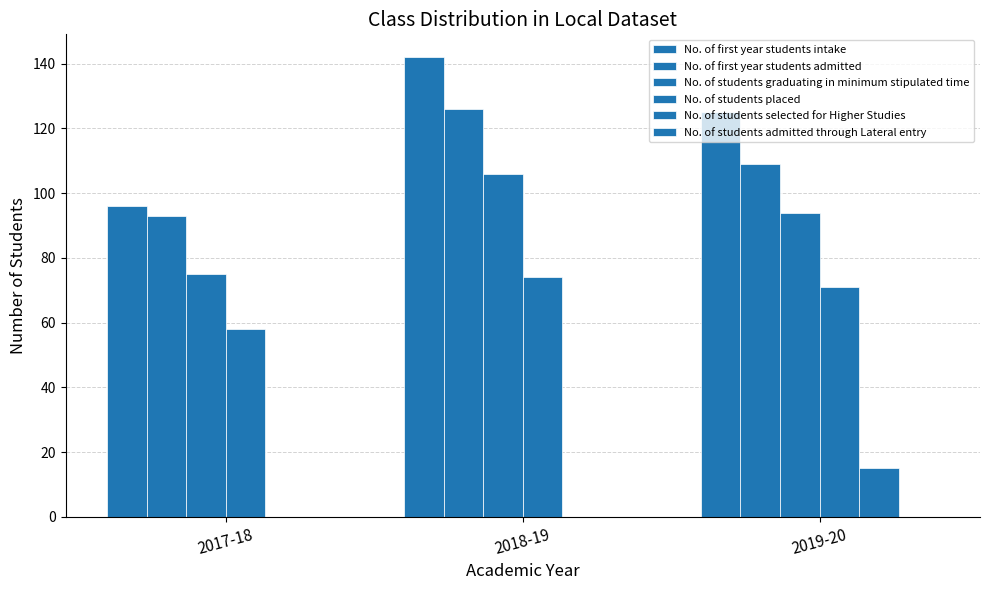

How many groups of bars are there?

3